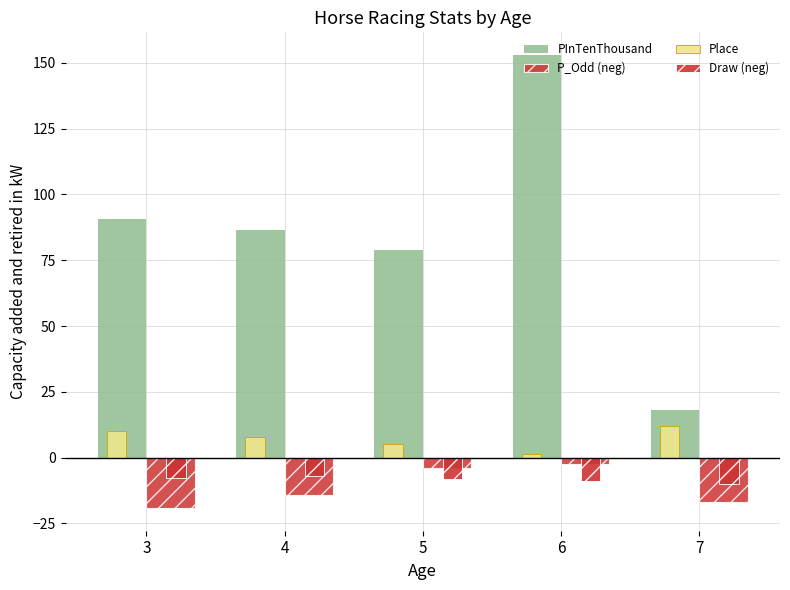

List the series in order of their peak value, highest first.

PInTenThousand, Place, P_Odd (neg), Draw (neg)